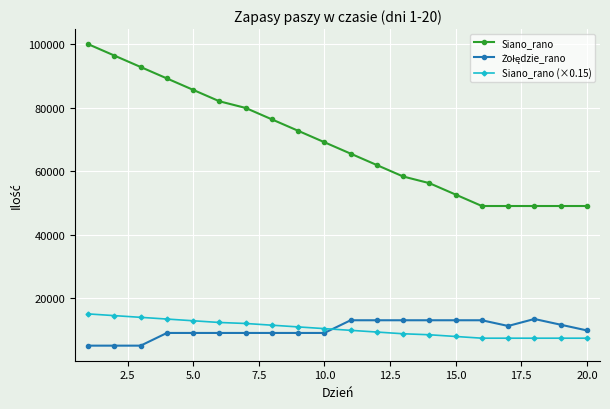

Which series has the largest total across all categories?

Siano_rano